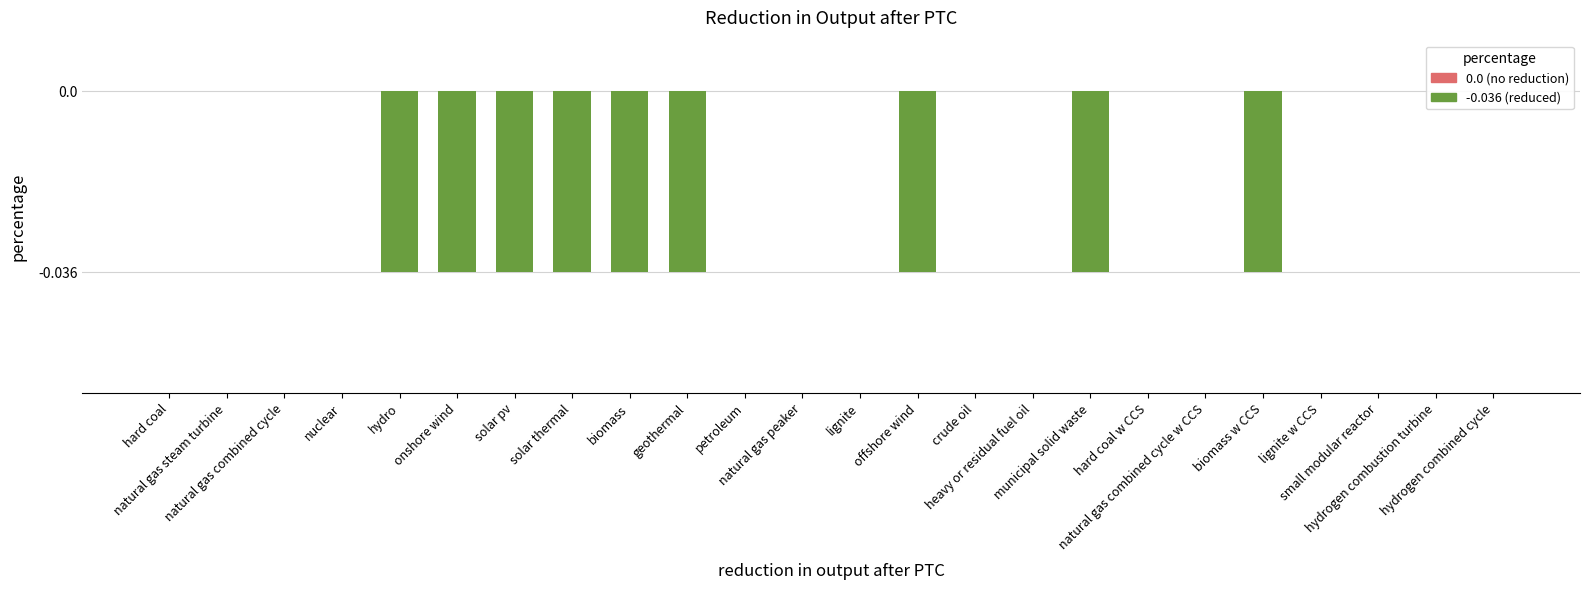

Is it true that -0.036 (reduced) equals 0.0 at hard coal w CCS?

True